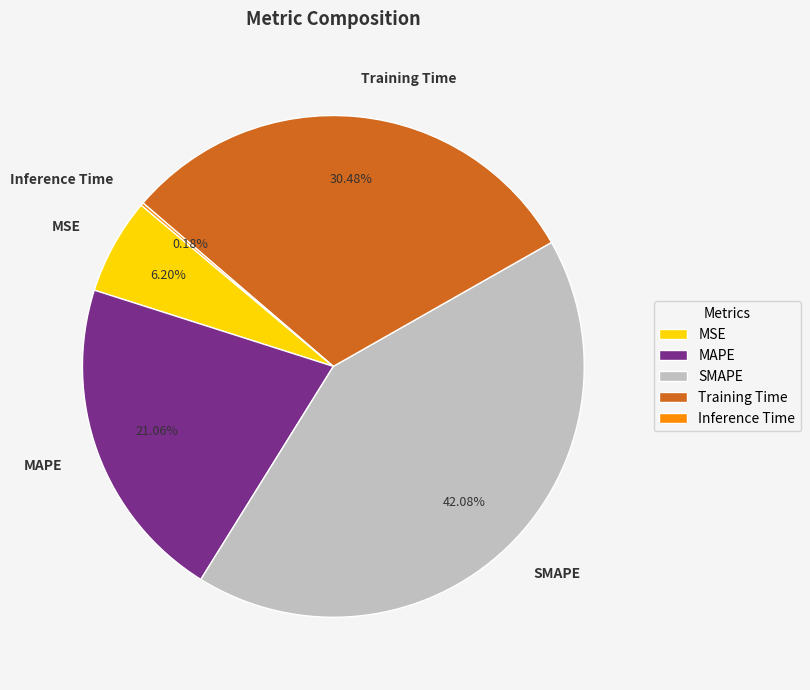

Which category has the biggest portion of the pie?

SMAPE